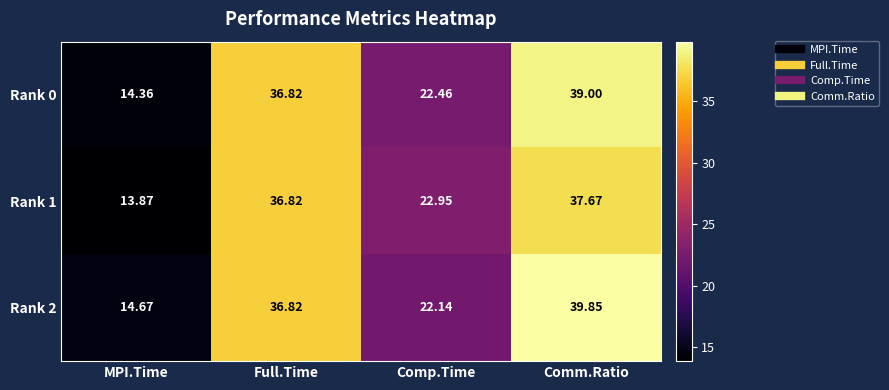

What is the smallest value displayed?

13.9